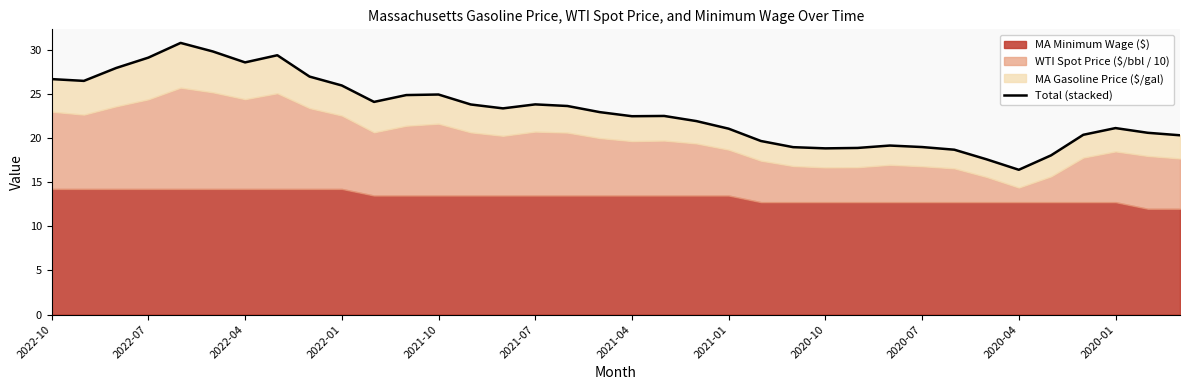

Reading left to right, list all the values displayed in this chart.

26.7	26.5	28.0	29.1	30.8	29.8	28.6	29.4	27.0	26.0	24.1	24.9	25.0	23.8	23.4	23.8	23.7	23.0	22.5	22.5	21.9	21.1	19.7	19.0	18.9	18.9	19.2	19.0	18.7	17.6	16.4	18.1	20.4	21.1	20.6	20.3